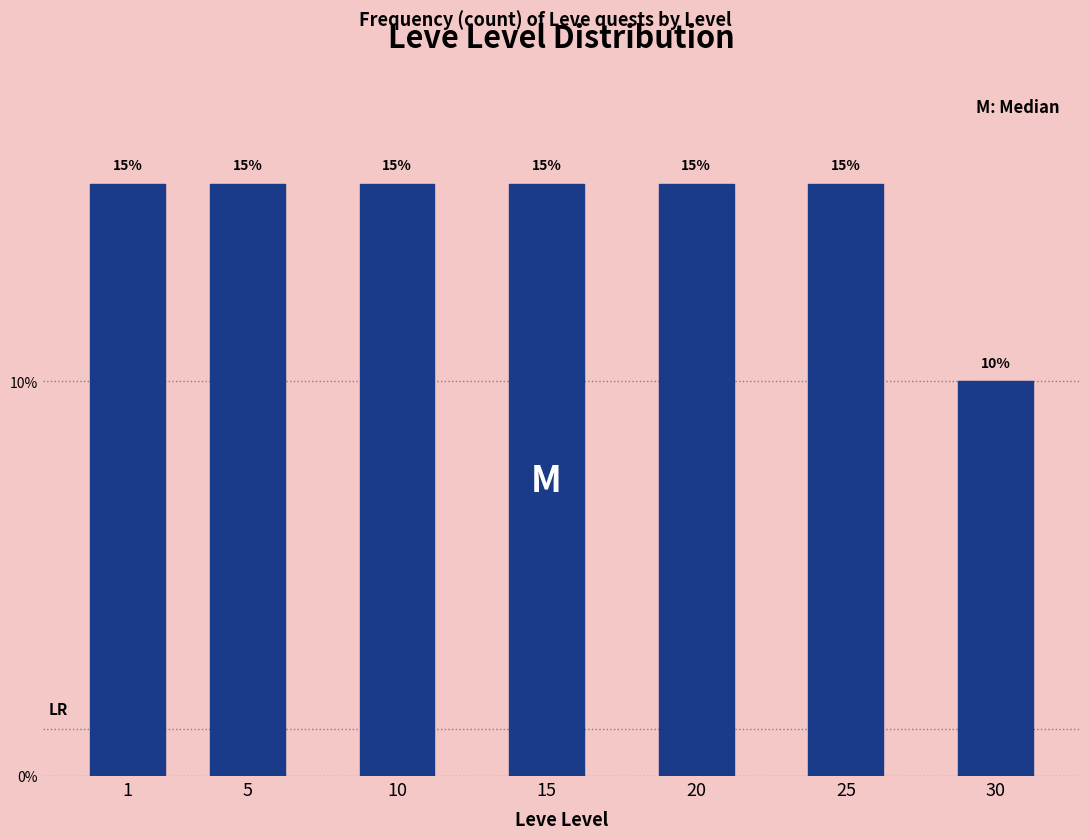

Reading left to right, extract all data points from this chart.

15	15	15	15	15	15	10